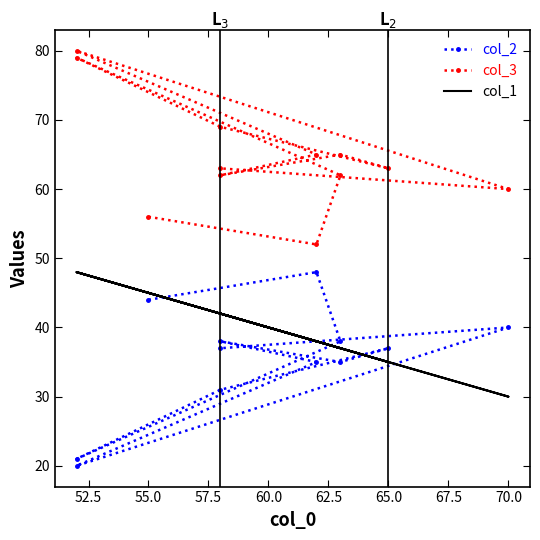

Is this an area chart (filled region under the line)?

No